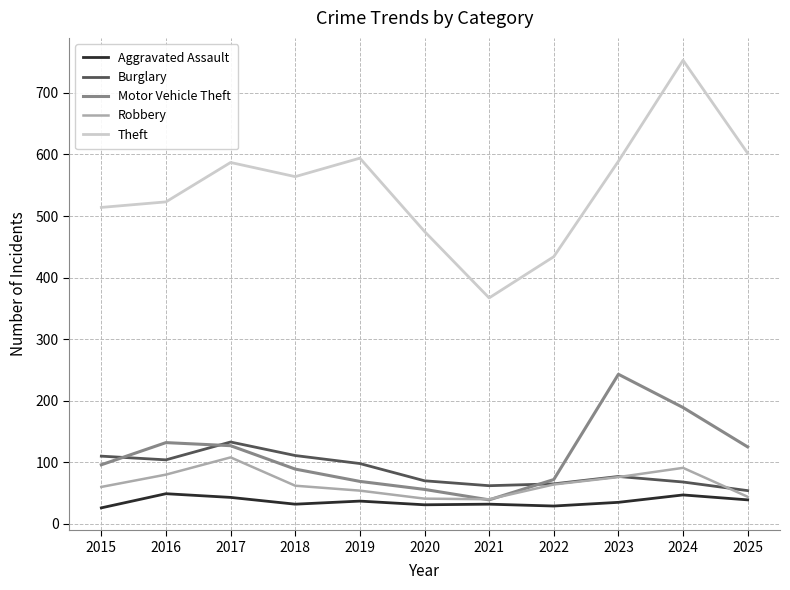

What are all the series names shown in the legend?

Aggravated Assault, Burglary, Motor Vehicle Theft, Robbery, Theft